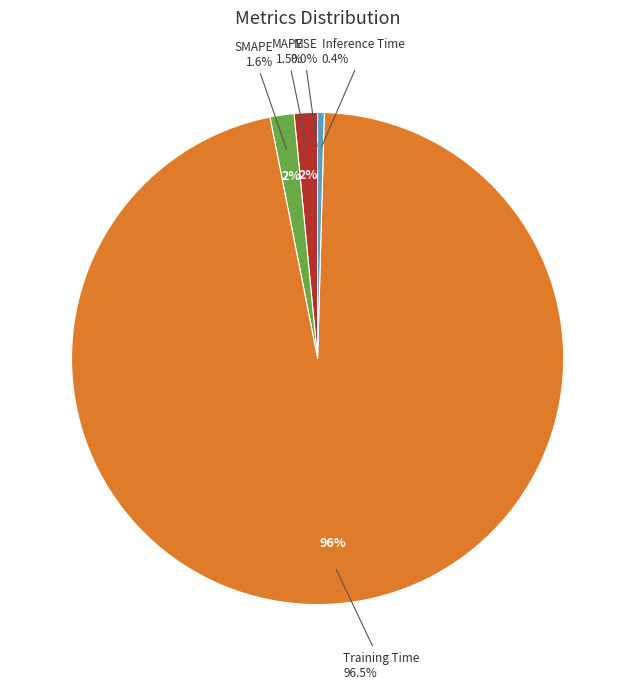

Which category has the biggest portion of the pie?

Training Time